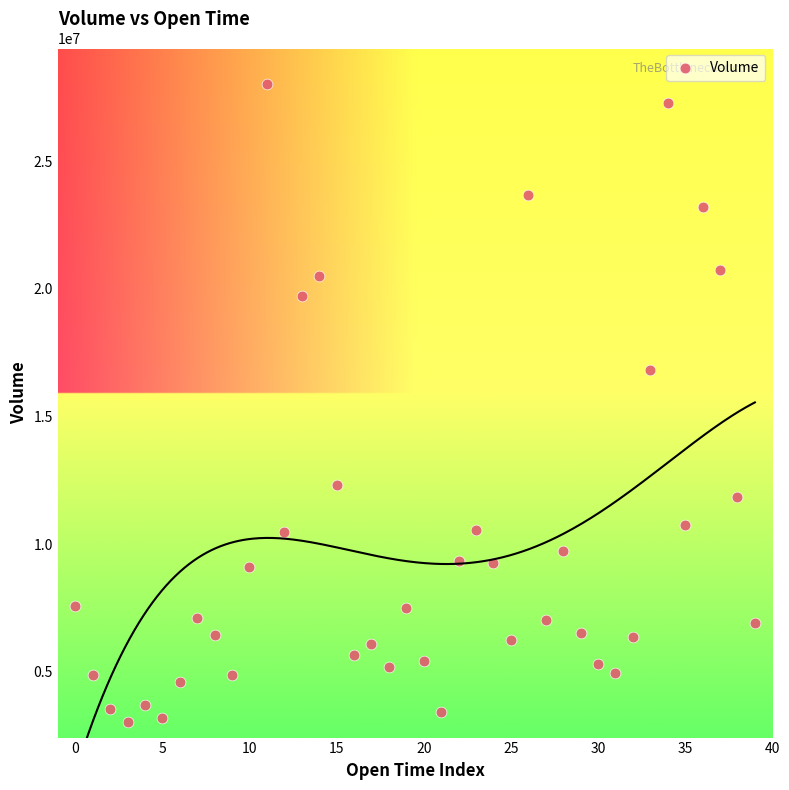

What is the range of Y values (max minus min)?

24993500